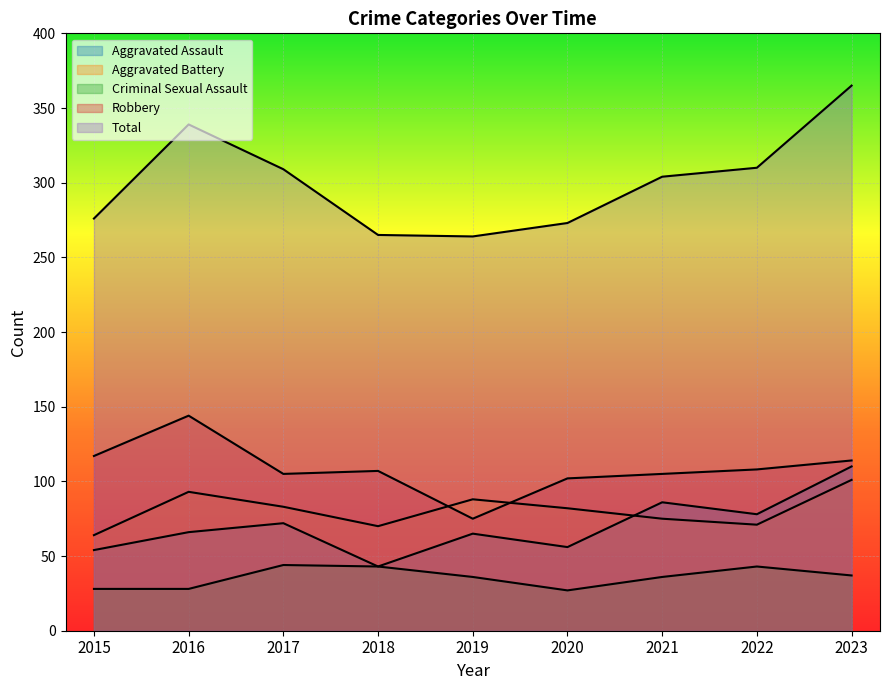

The value of Robbery at 2015 is 117. True or false?

True